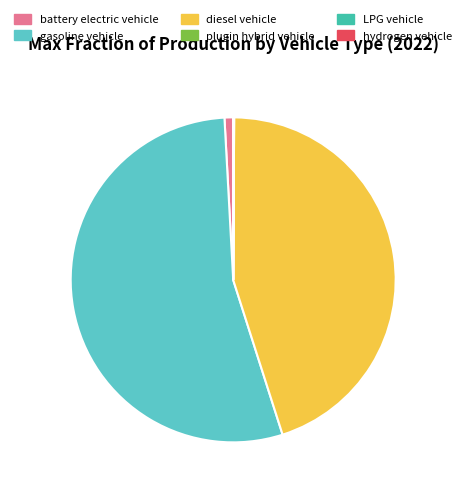

Which slice represents more than half of the pie?

gasoline vehicle